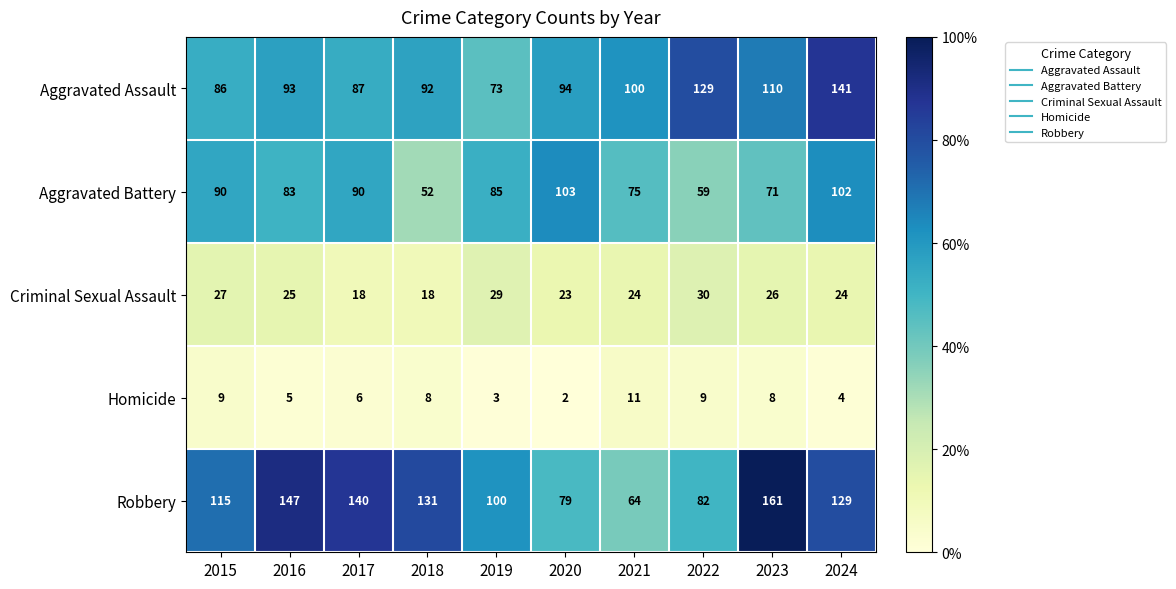

What is the total value across all series at 2021?

274